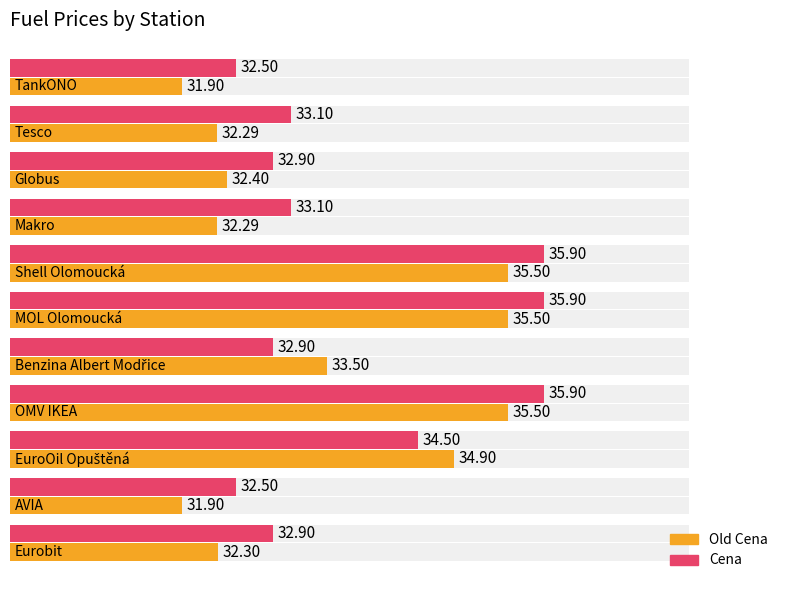

Are the bars grouped side by side (vs. stacked)?

Yes